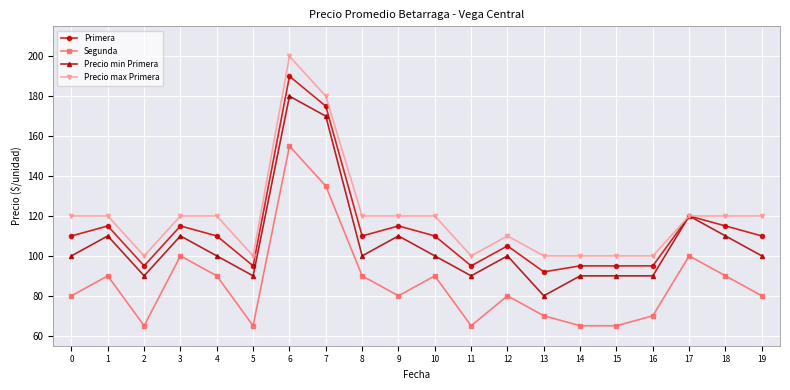

True or false: Segunda and Primera intersect in this chart.

False